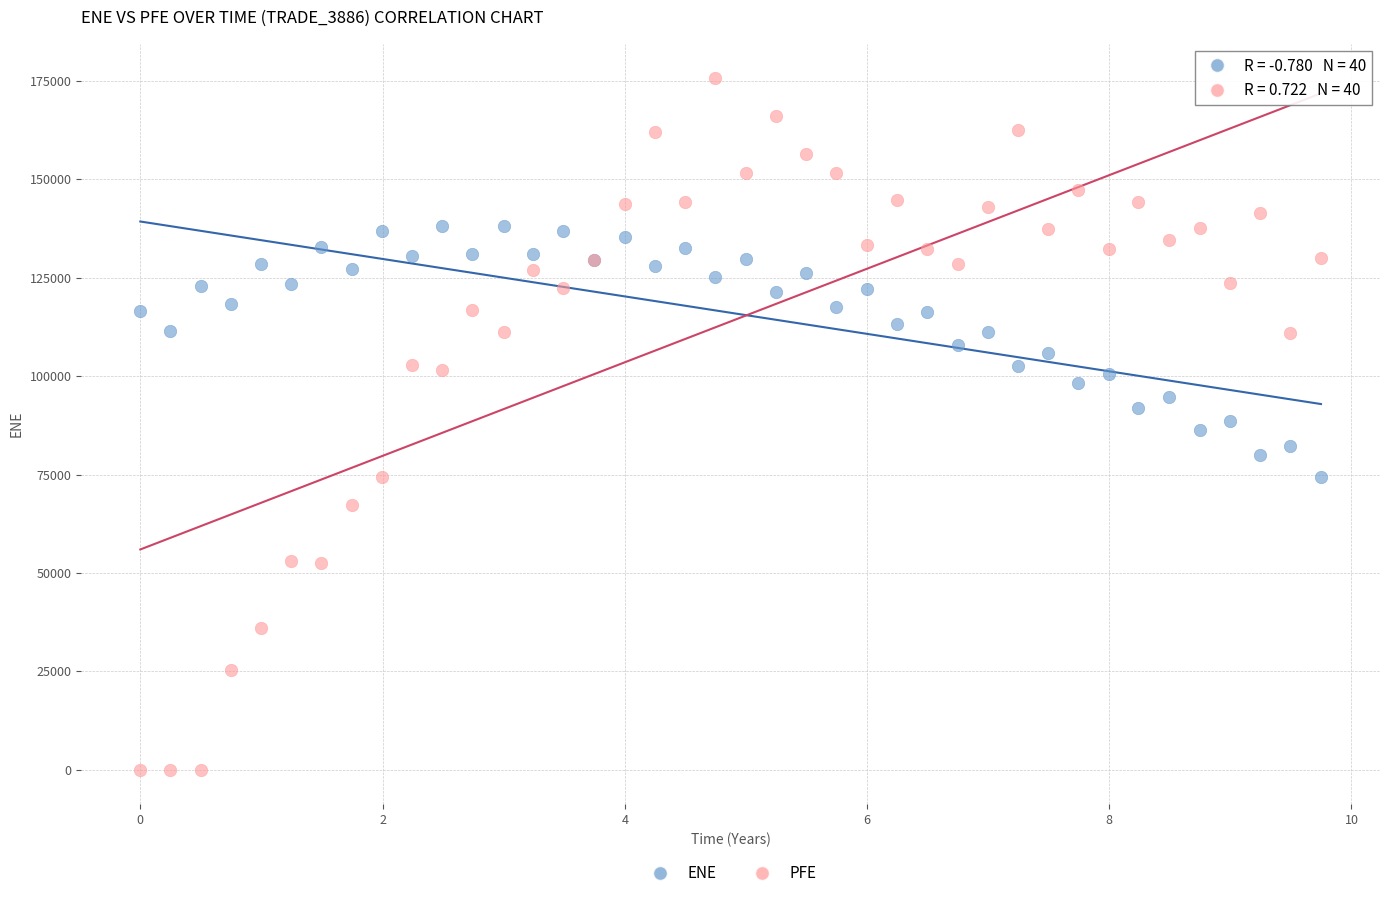

What is the X range (max minus min) for the scatter plot?

9.7